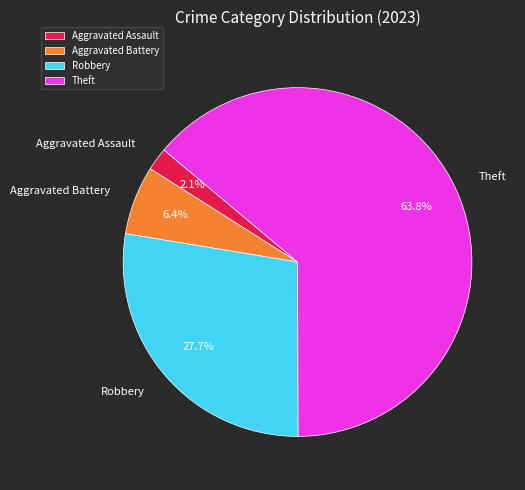

True or false: Robbery accounts for 28% of the total.

True